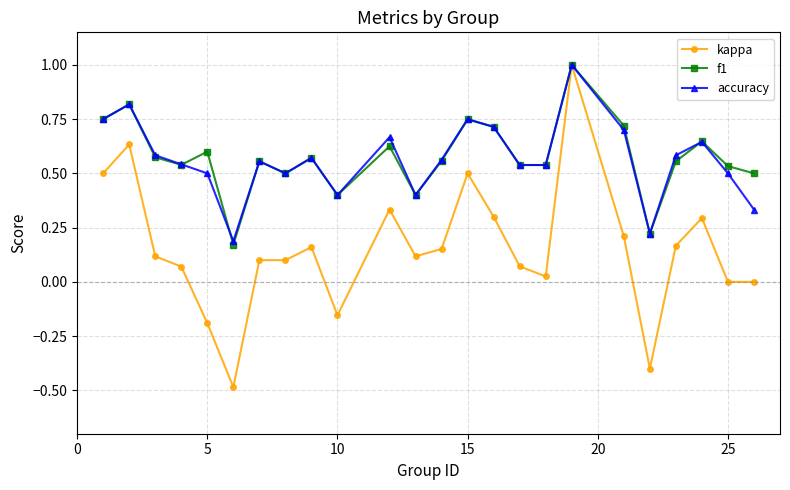

What is the highest value of the f1 series?

1.0